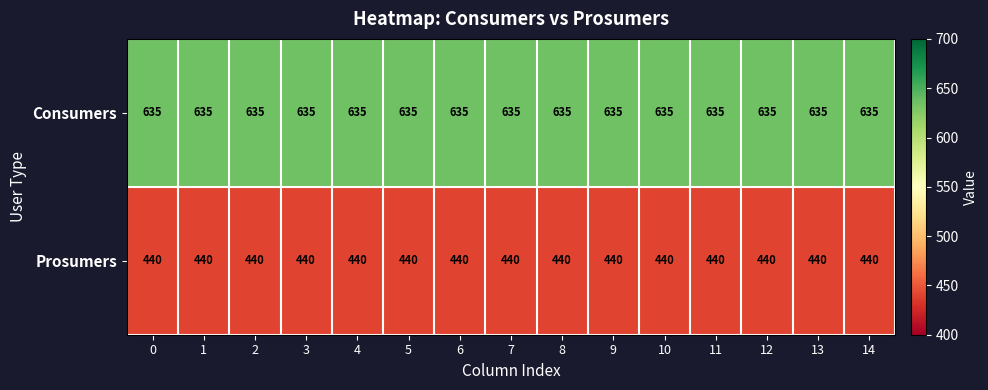

What is the difference between the highest and lowest values at 6?

195